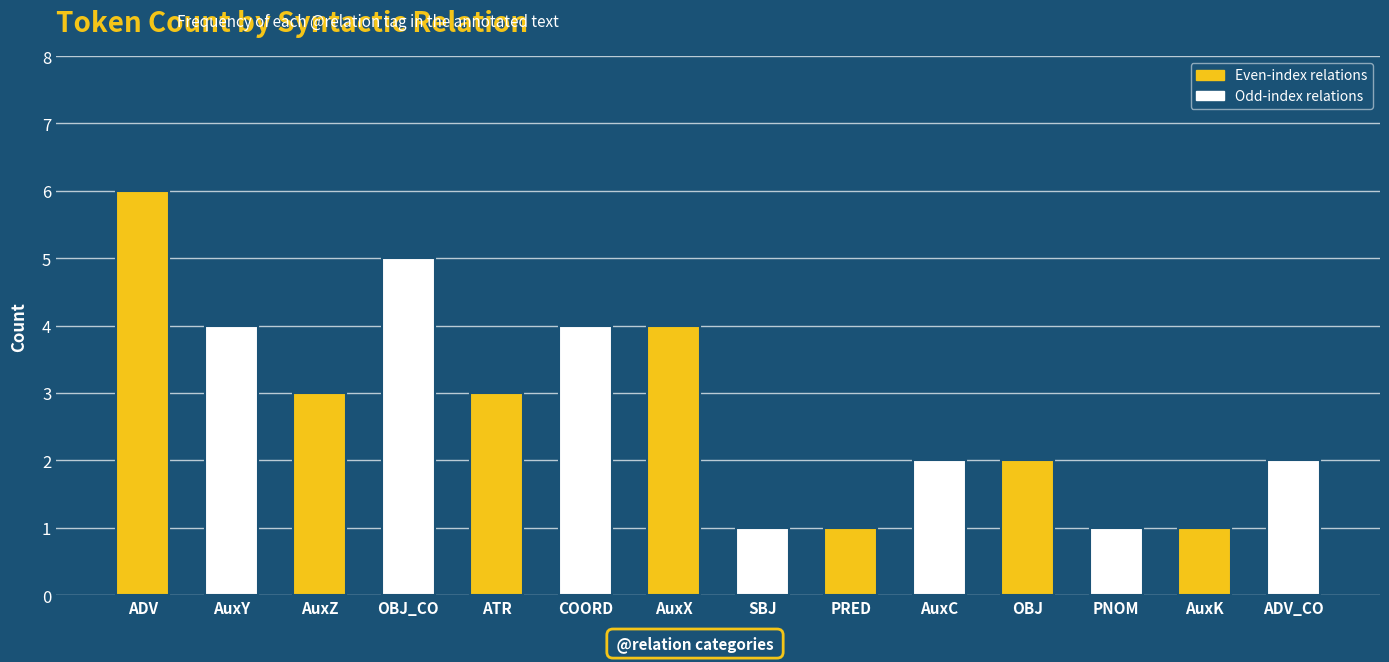

Does the chart contain any negative values?

No